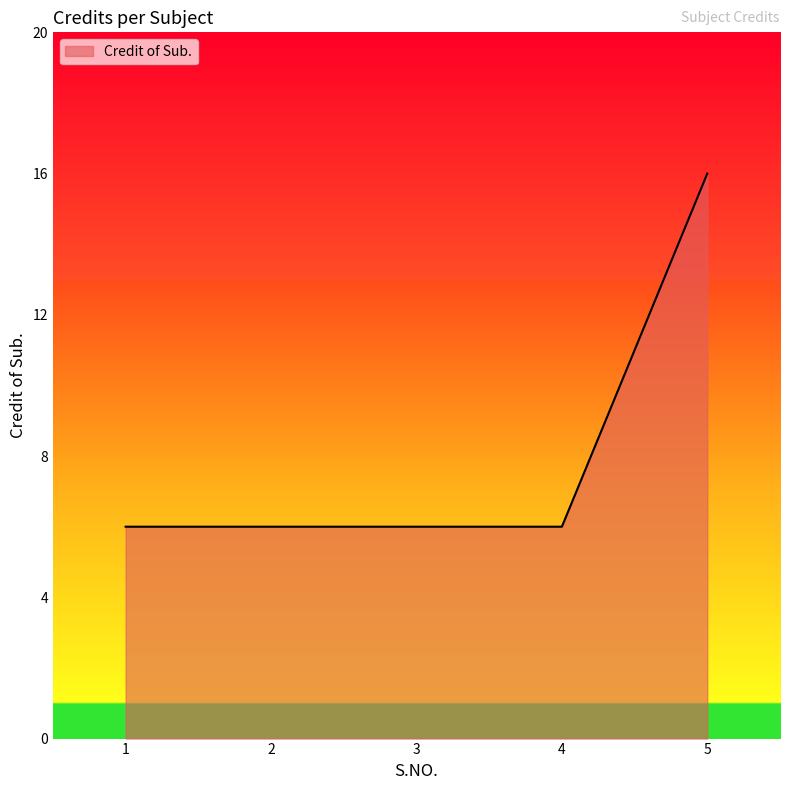

Reading left to right, extract all data points from this chart.

6	6	6	6	16